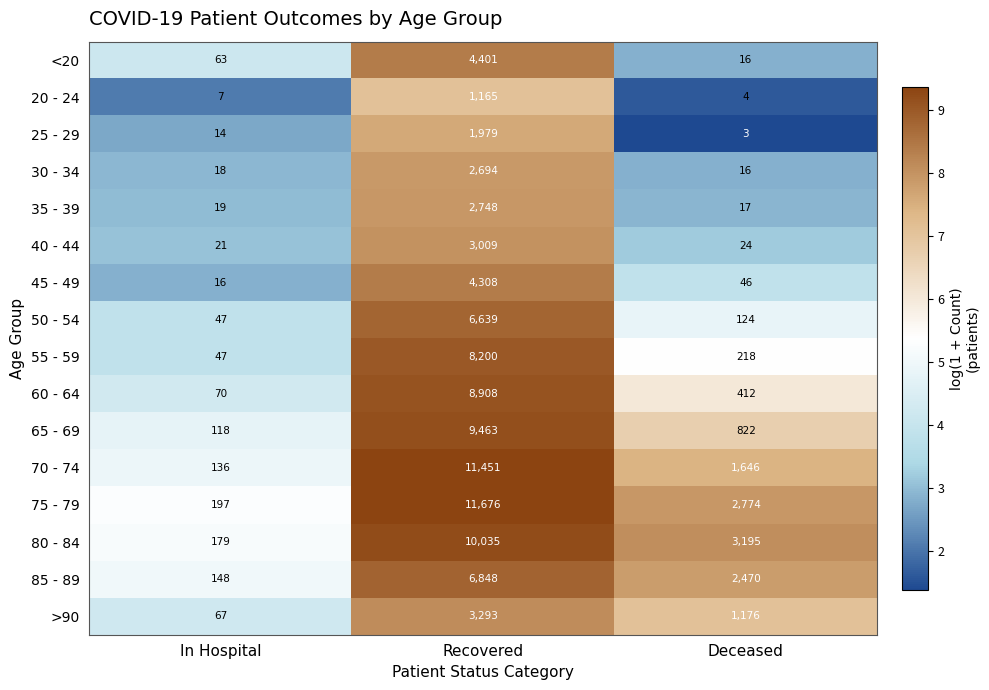

List the series in order of their peak value, highest first.

75 - 79, 70 - 74, 80 - 84, 65 - 69, 60 - 64, 55 - 59, 85 - 89, 50 - 54, <20, 45 - 49, >90, 40 - 44, 35 - 39, 30 - 34, 25 - 29, 20 - 24